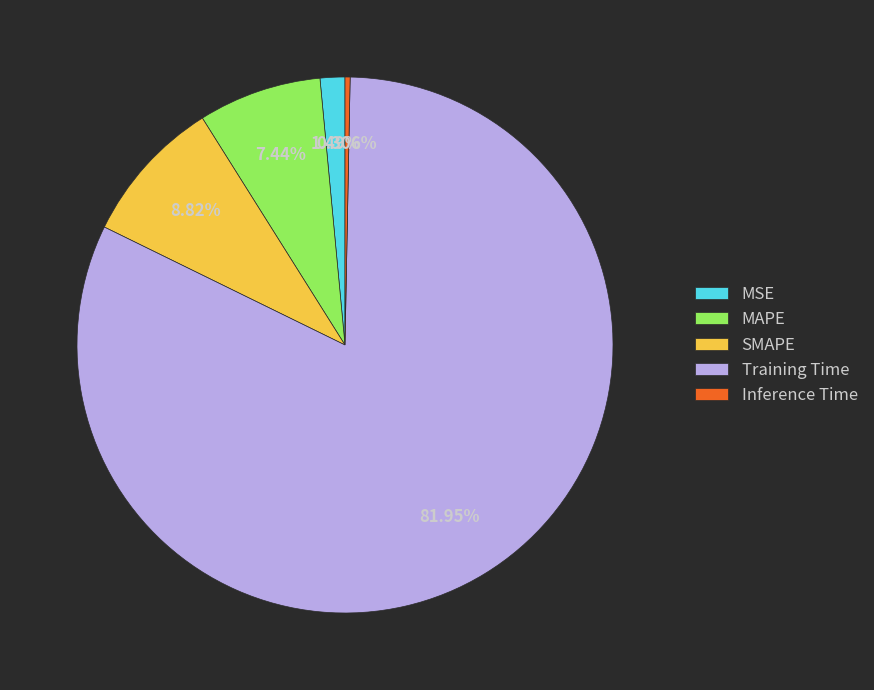

Count the number of slices in the pie.

5